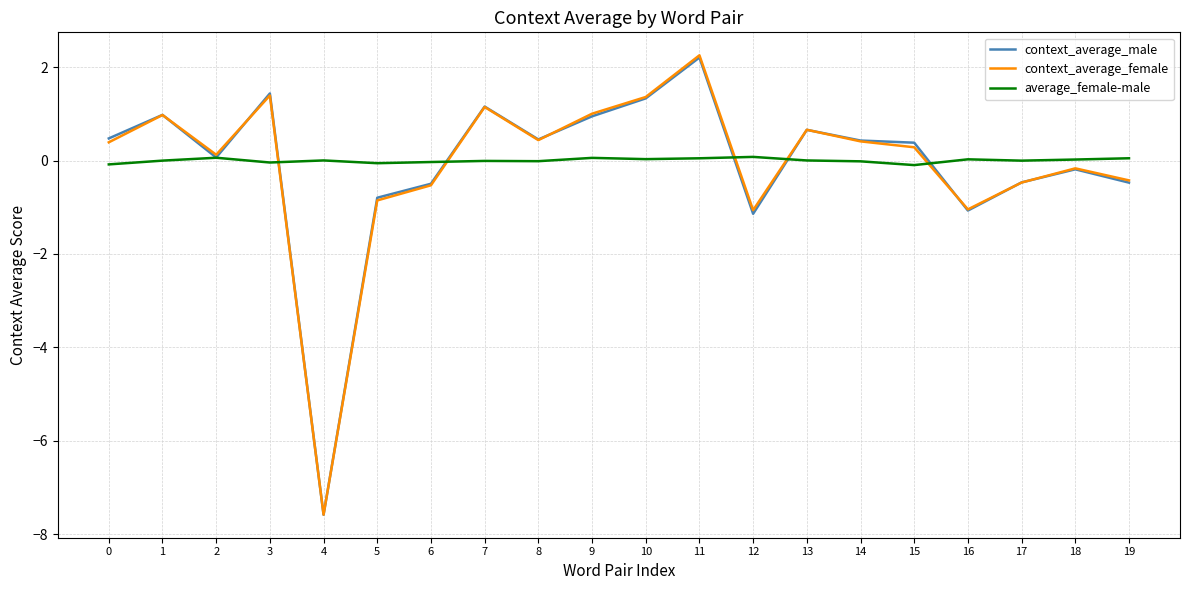

Is the value of average_female-male at 16 greater than the value of context_average_male at 14?

No